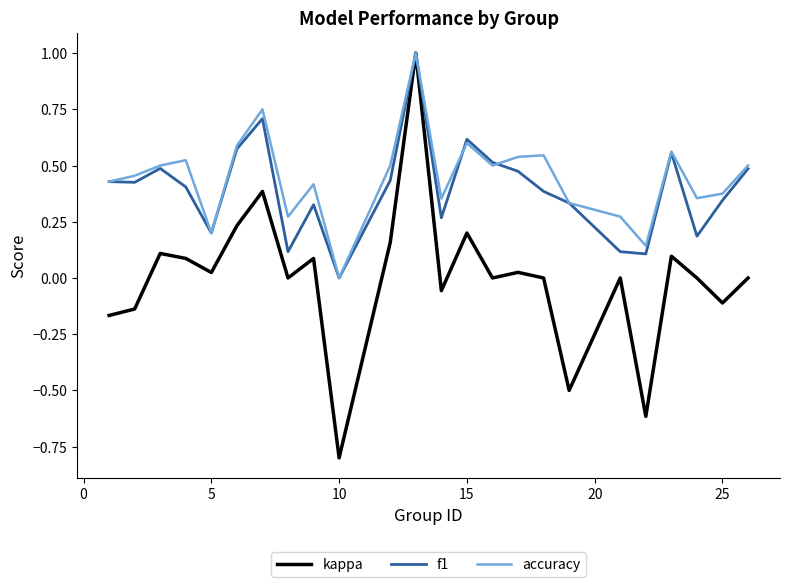

Which series has the largest range (max minus min)?

kappa